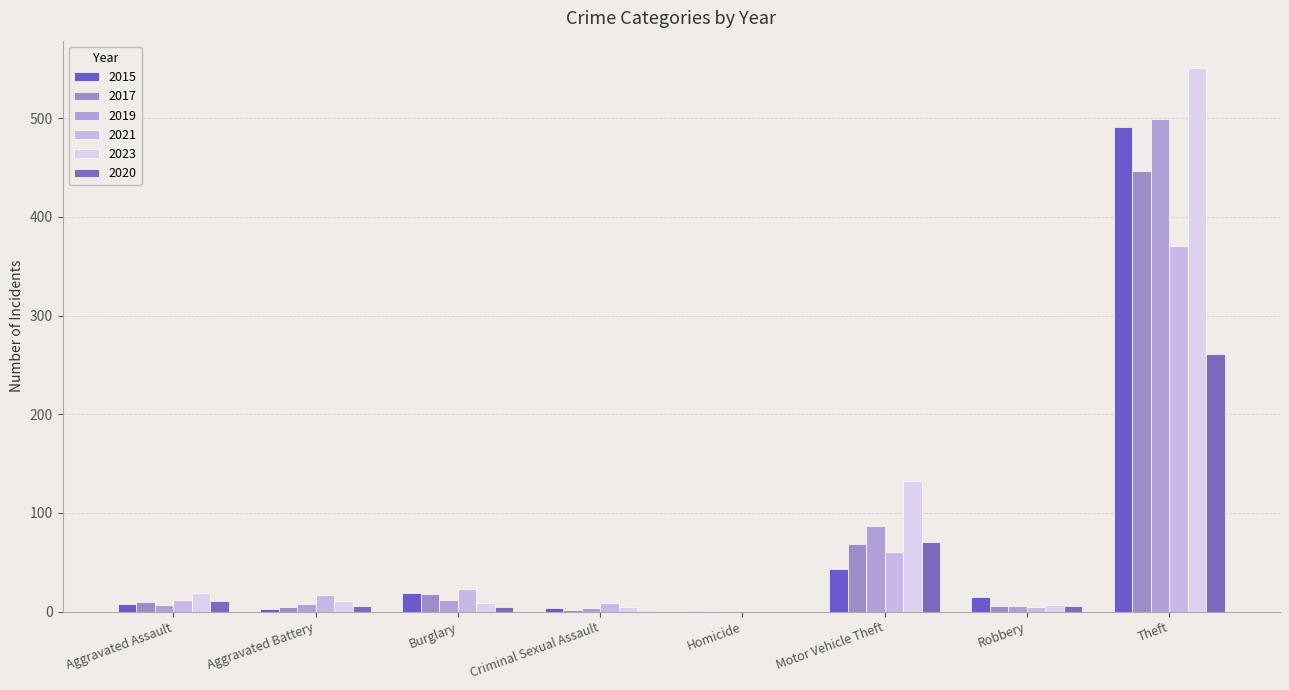

Reading left to right, transcribe all the data shown in this chart.

2015: 8	3	19	4	1	43	15	491
2017: 10	5	18	2	1	69	6	447
2019: 7	8	12	4	0	87	6	499
2021: 12	17	23	9	0	60	5	371
2023: 19	11	9	5	0	132	7	551
2020: 11	6	5	1	0	71	6	261